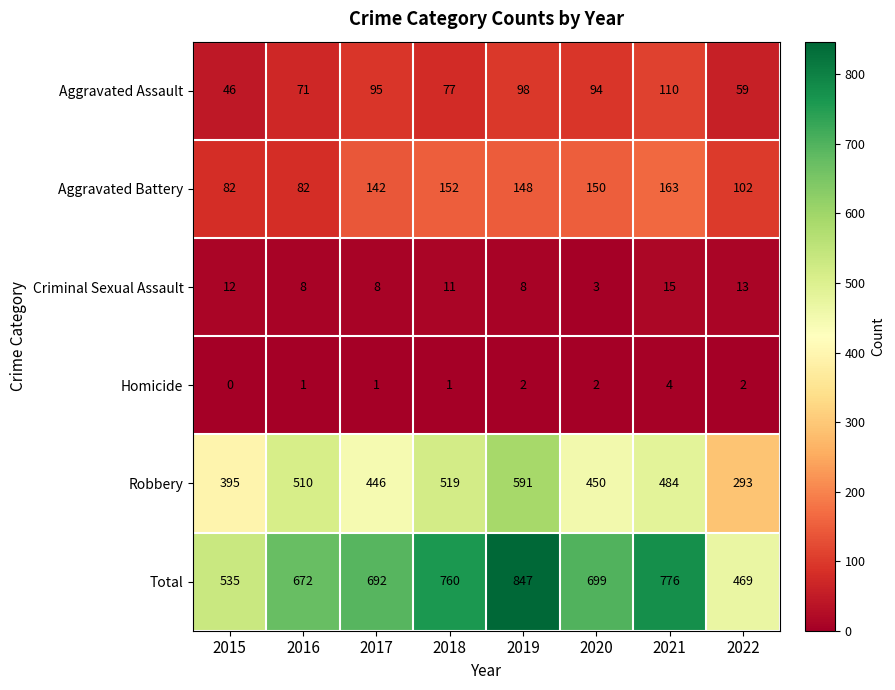

Rank the series by their maximum value, from lowest to highest.

Homicide, Criminal Sexual Assault, Aggravated Assault, Aggravated Battery, Robbery, Total